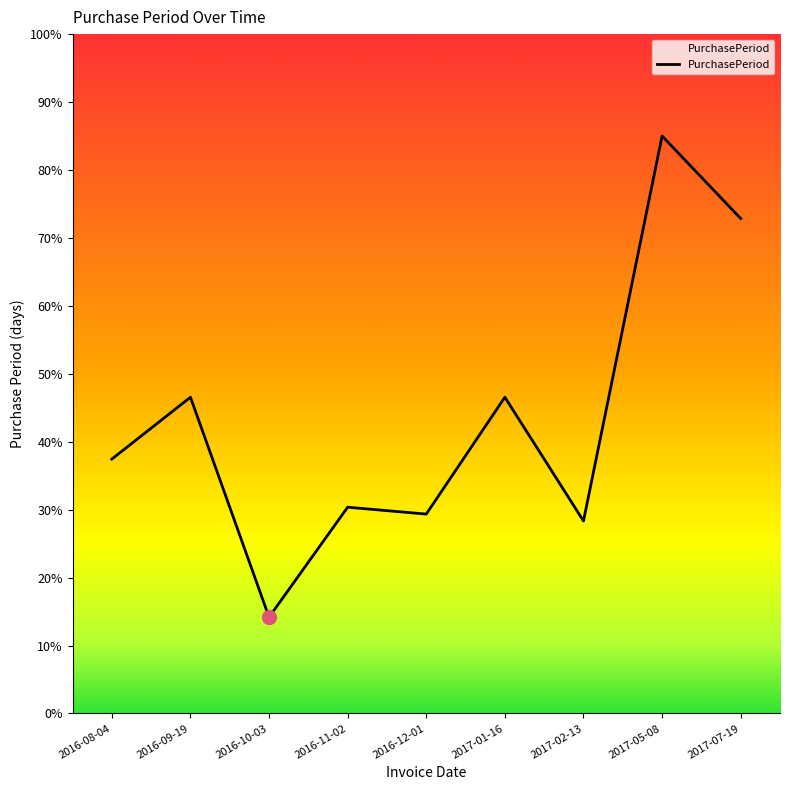

What position from the left is 2016-11-02?

4